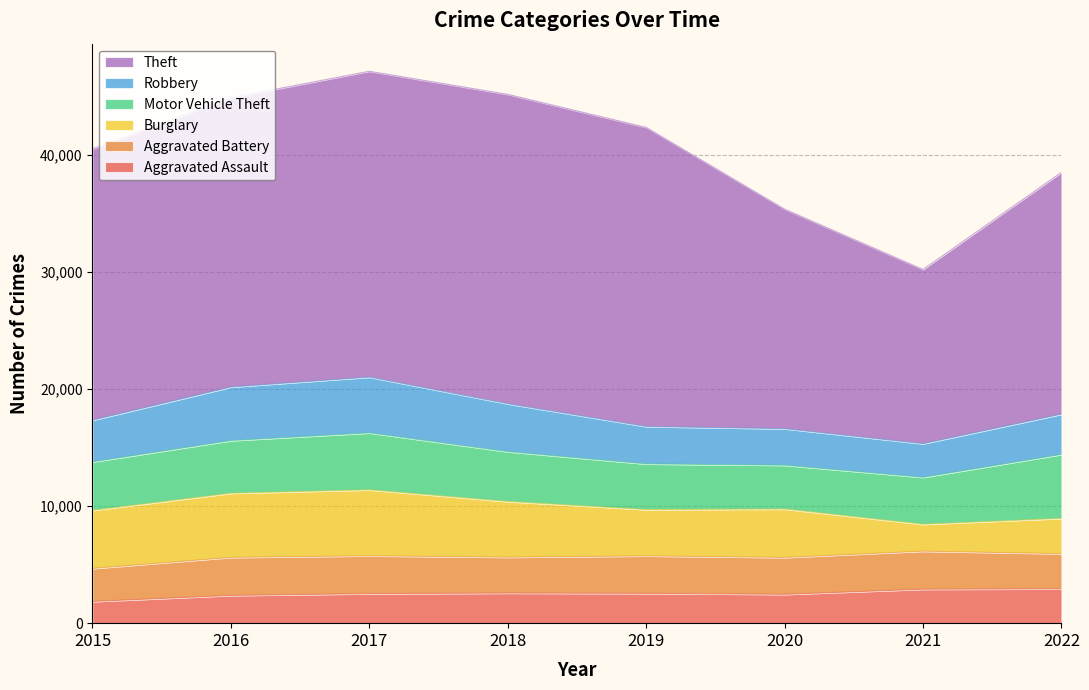

Between 2016 and 2017, which is larger?

2017